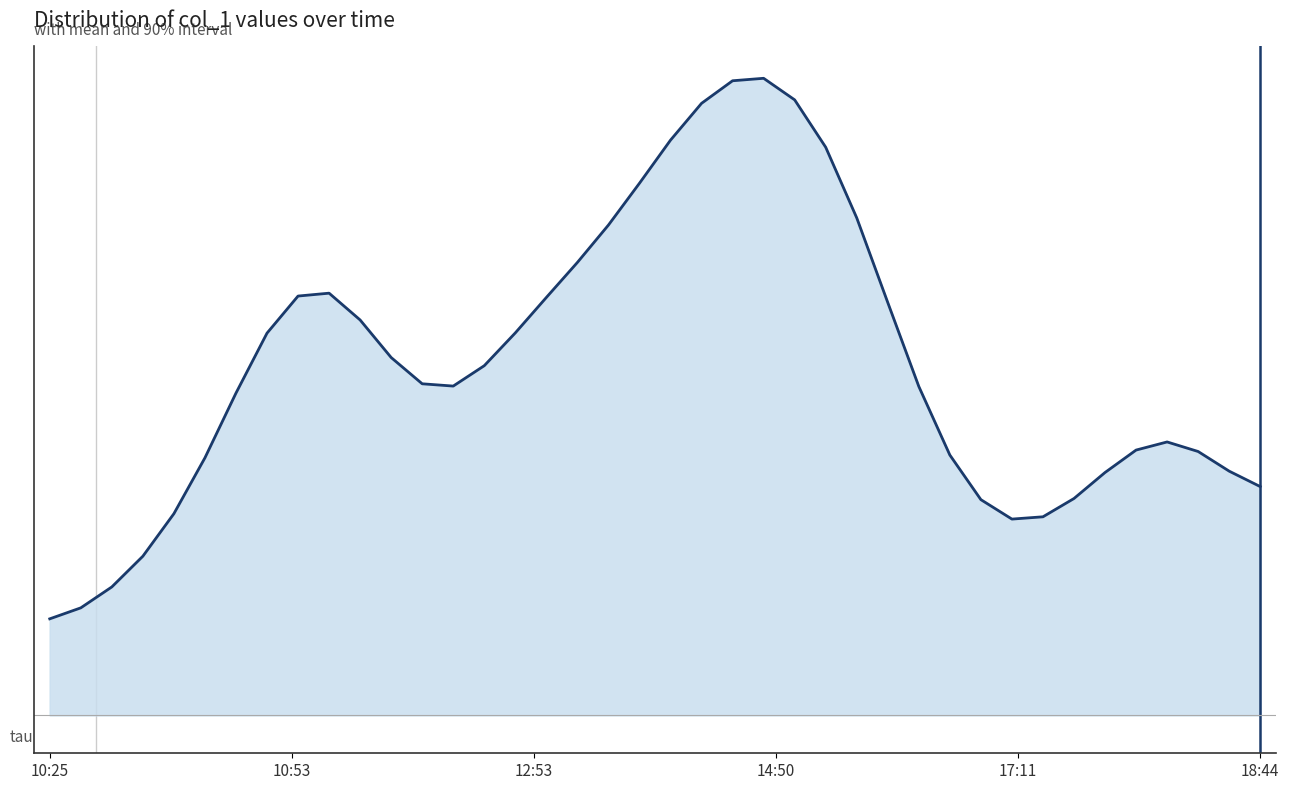

What is the greatest value displayed?

503.2